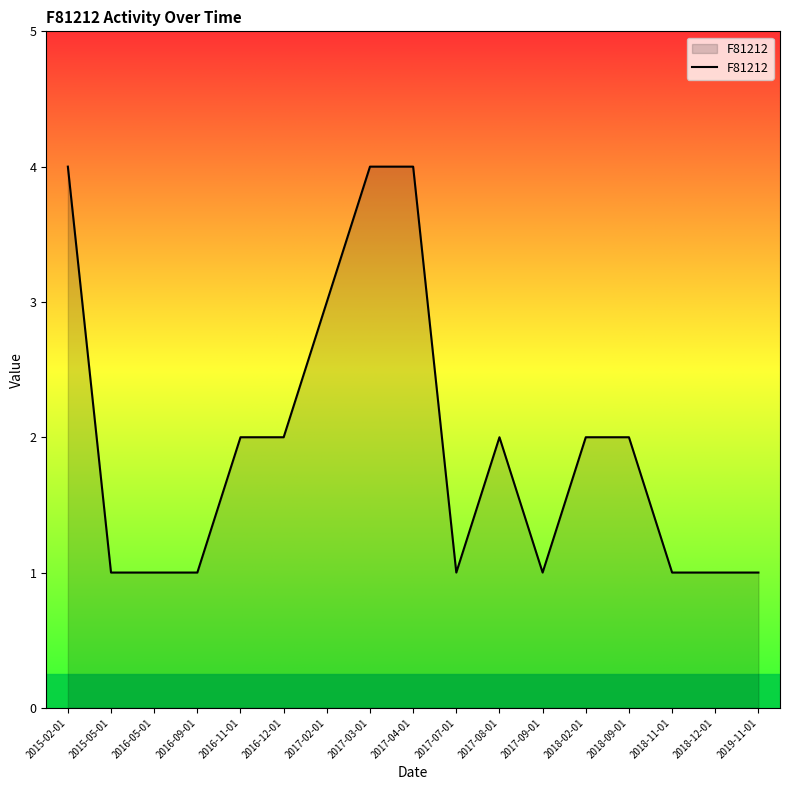

Reading left to right, list all the values displayed in this chart.

4	1	1	1	2	2	3	4	4	1	2	1	2	2	1	1	1